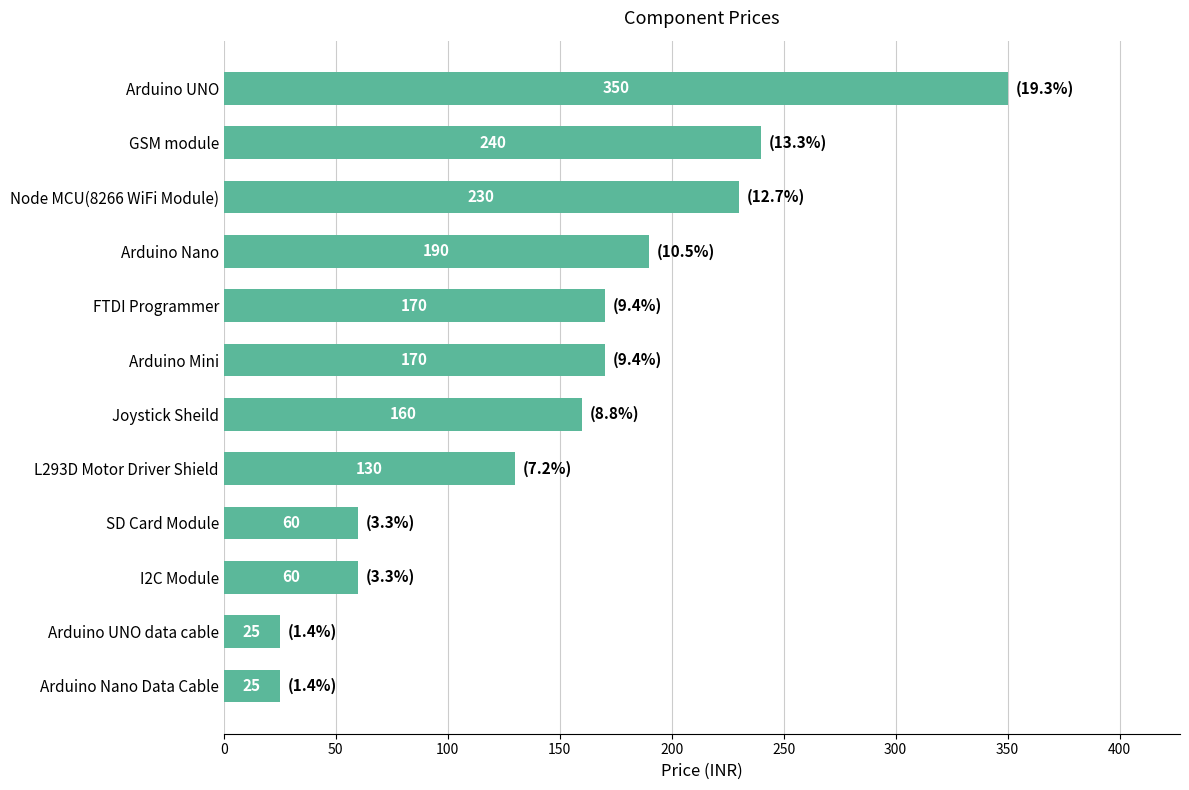

The value at SD Card Module is 103. True or false?

False